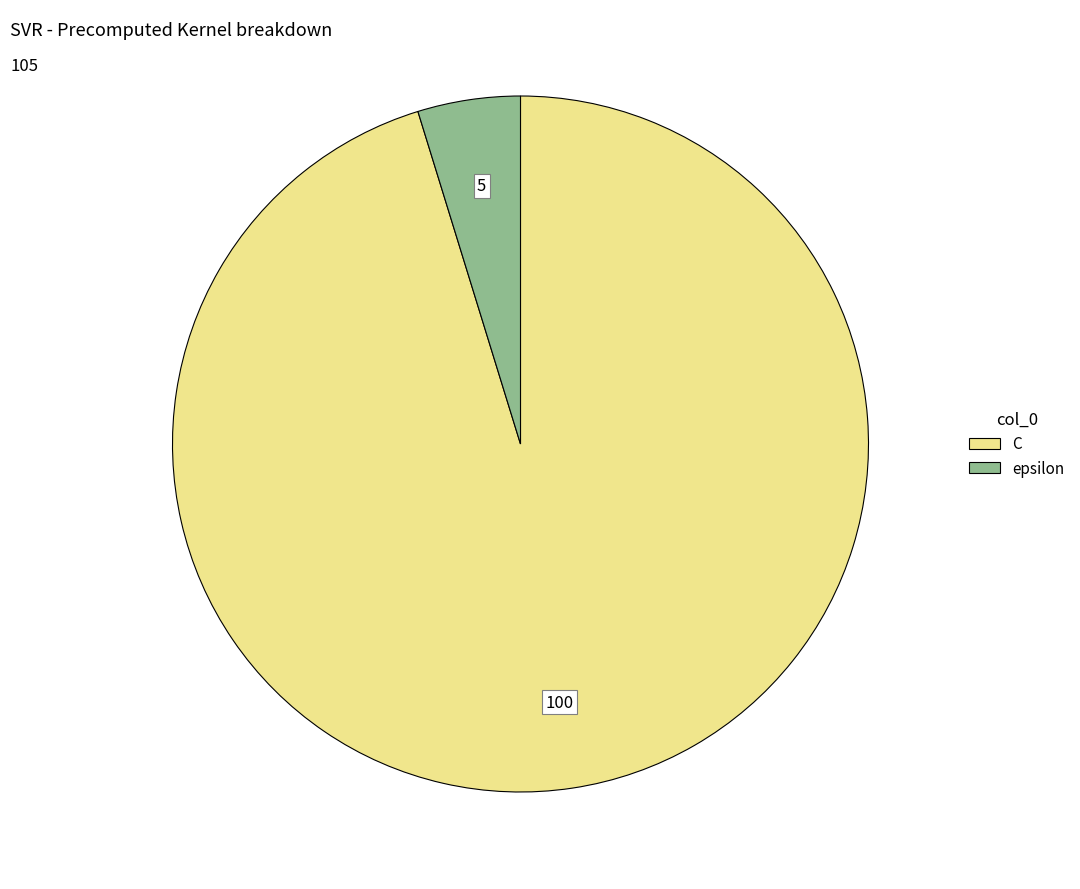

Does C represent more than half of the total?

Yes